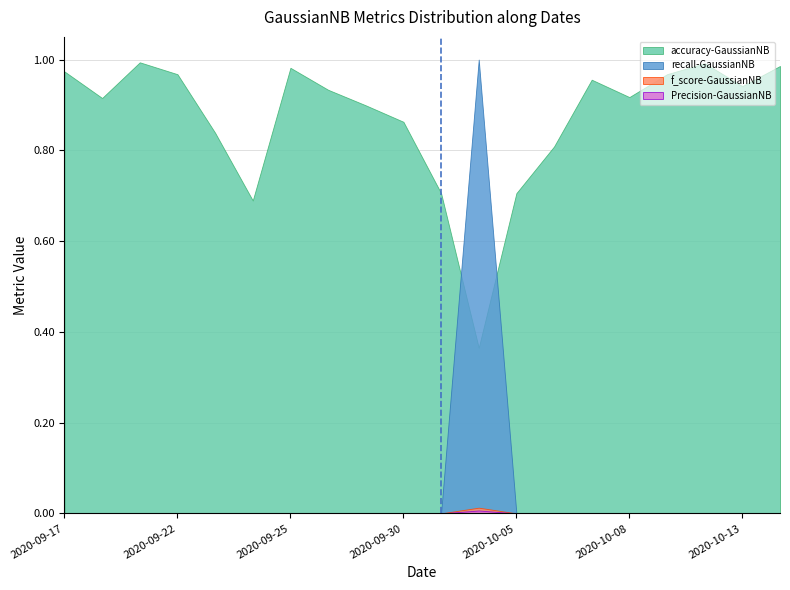

What is the sum of all recall-GaussianNB values?

1.0